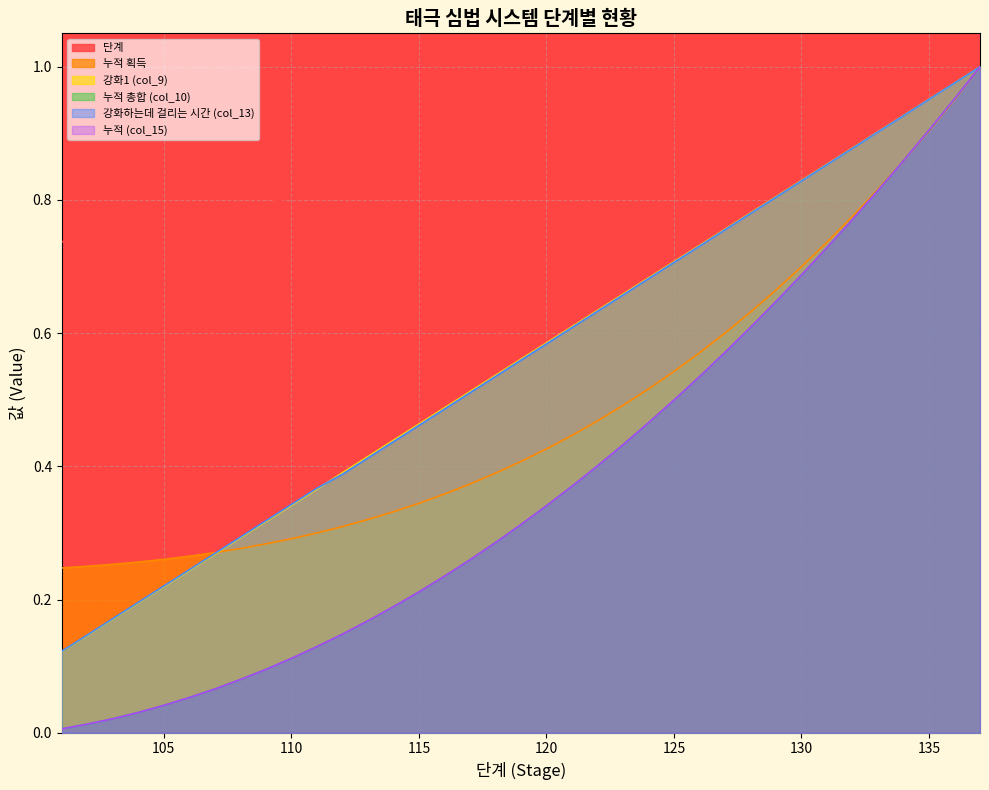

The 누적 (col_15) series shows 1.0 at 136. True or false?

True